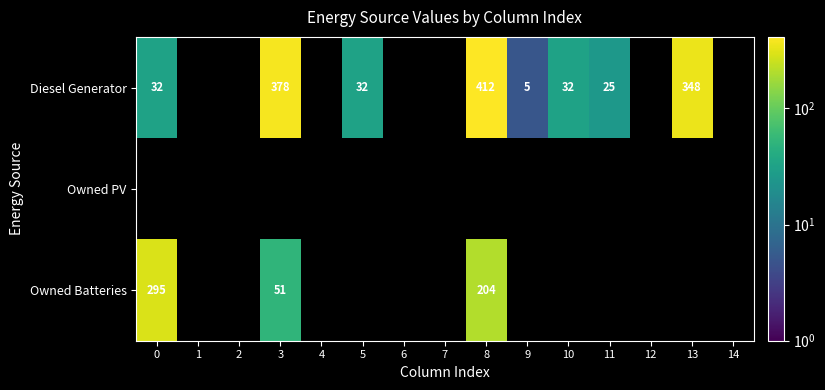

What is the total value across all series at 3?

429